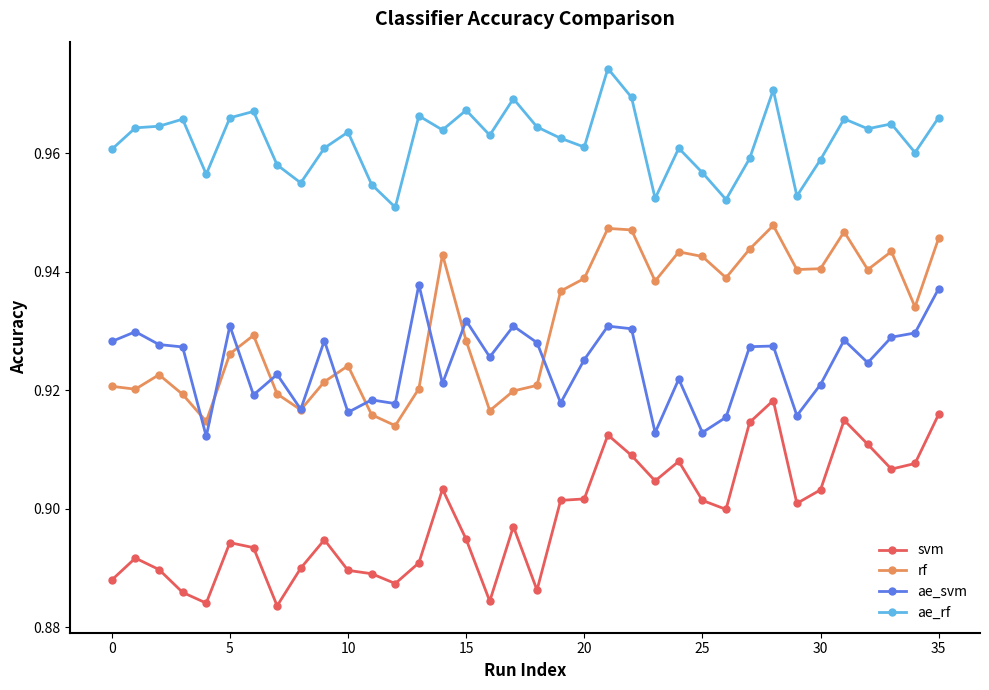

Does the chart have visible grid lines?

No